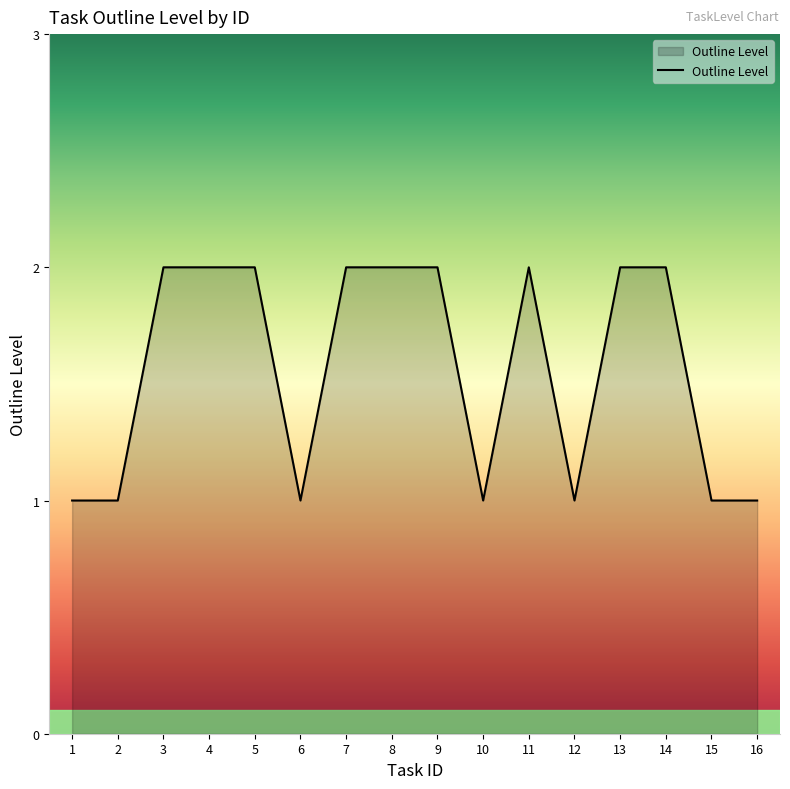

The chart shows a value of 3 at 4. True or false?

False